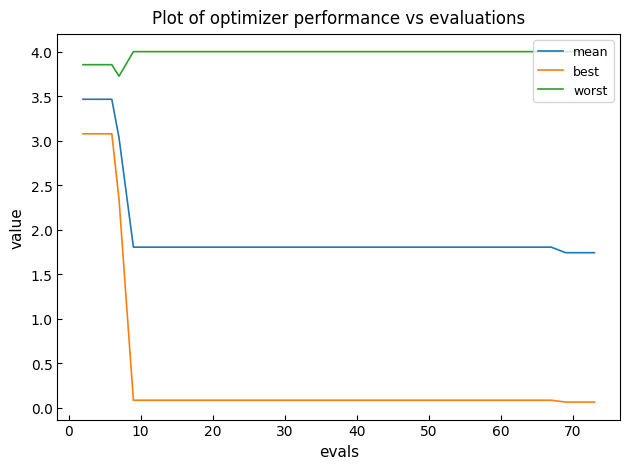

What is the greatest value displayed?

4.0